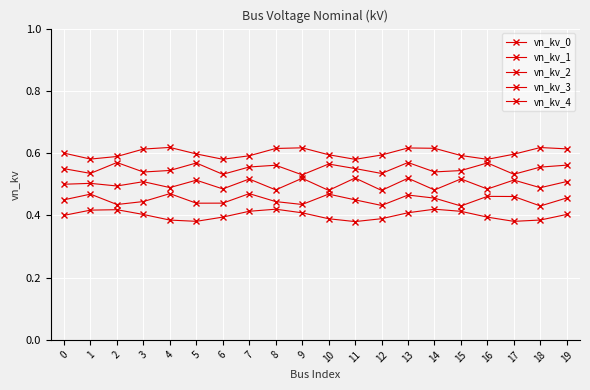

At which category does vn_kv_2 reach its first local peak?

1